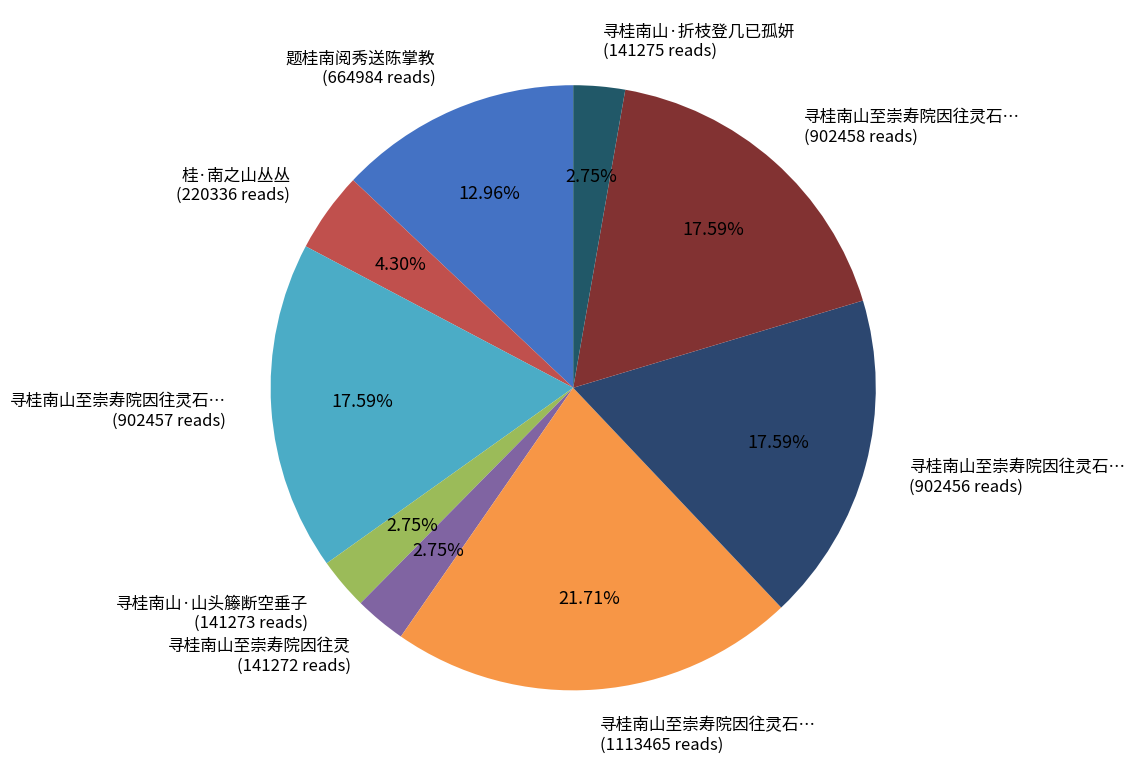

Do 寻桂南山至崇寿院因往灵石… (902458 reads) and 寻桂南山·山头籐断空垂子 (141273 reads) together represent more than half of the pie?

No